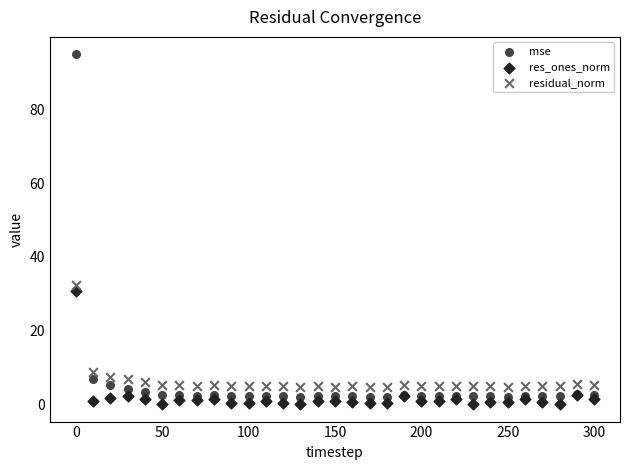

In the mse series, what Y value is closest to 48?

6.8